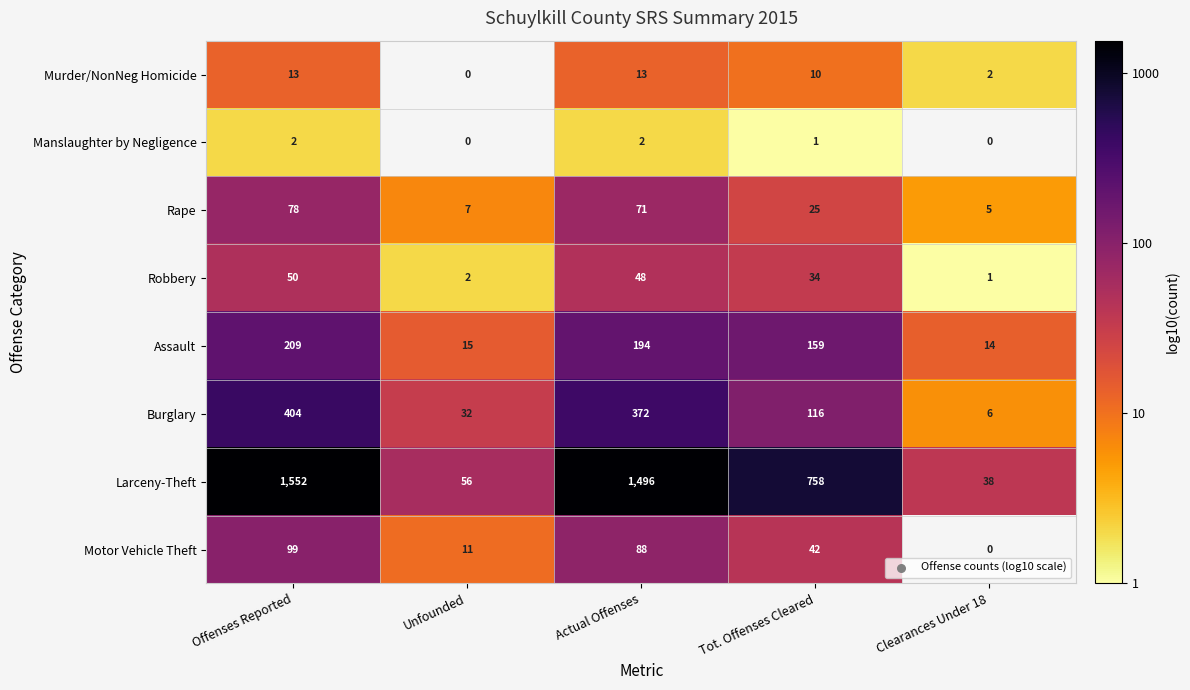

What is the average value of the Assault series?

118